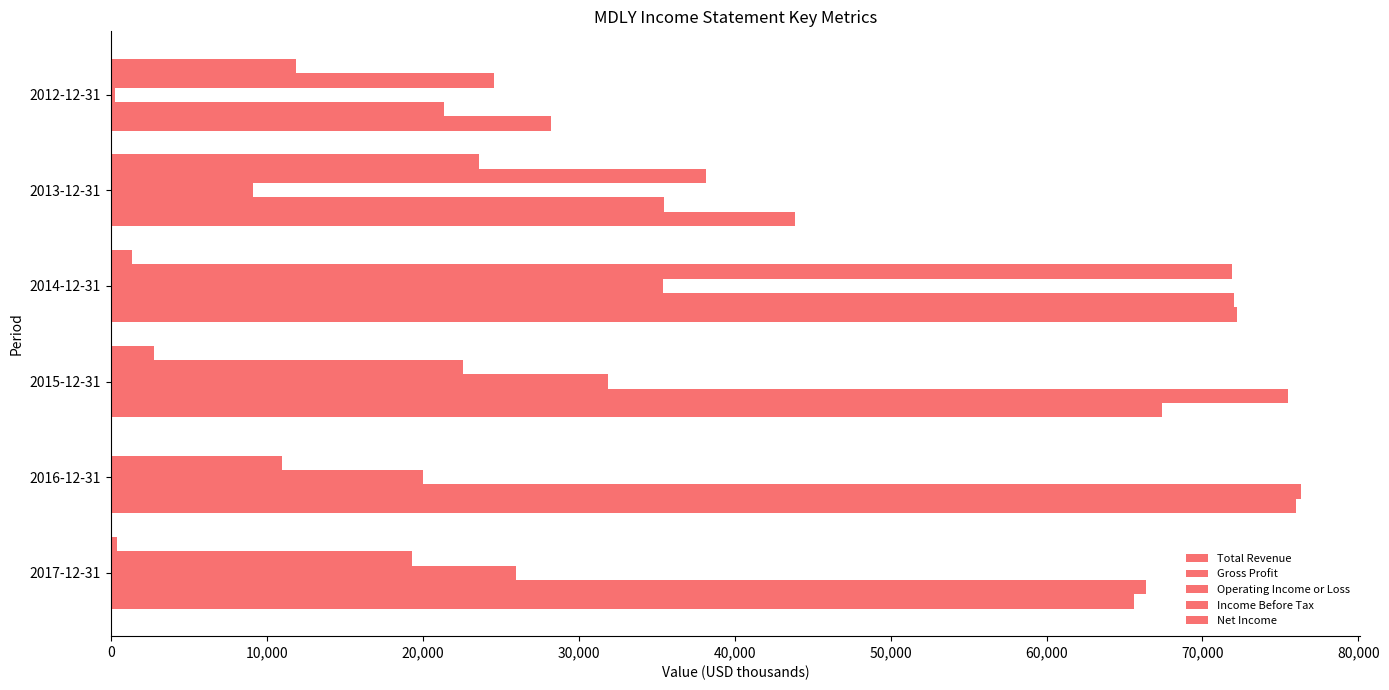

How many series are shown in this chart?

5